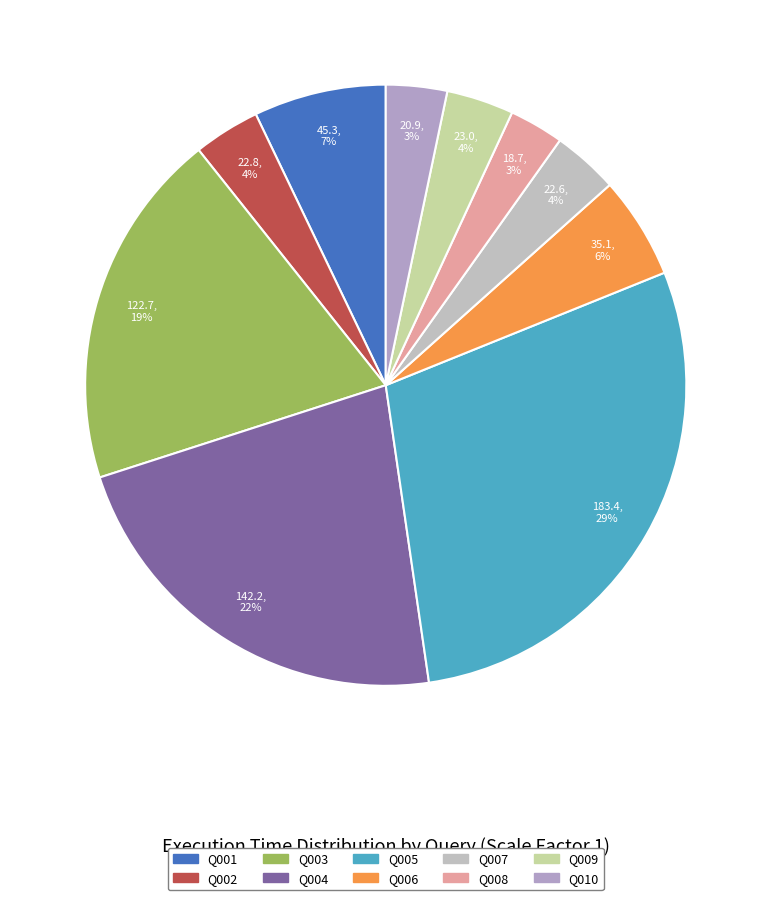

How many slices are in this pie chart?

10